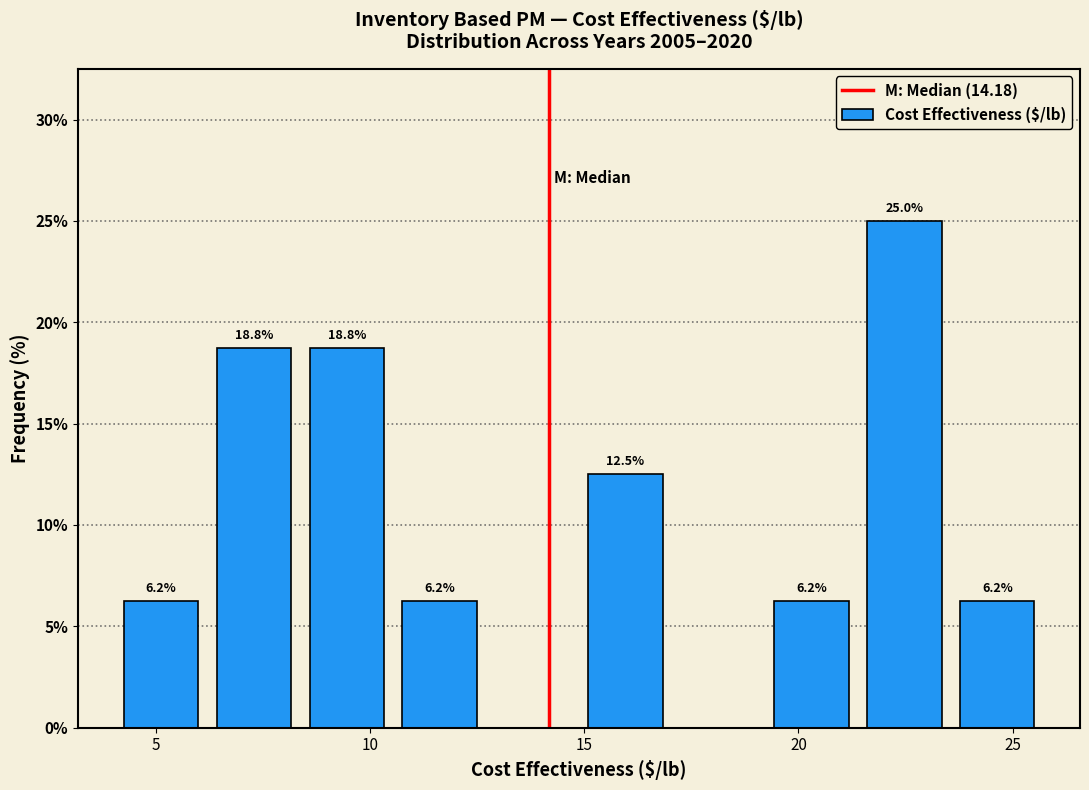

Over which range of the x-axis is the bar tallest?

21.5 to 23.5